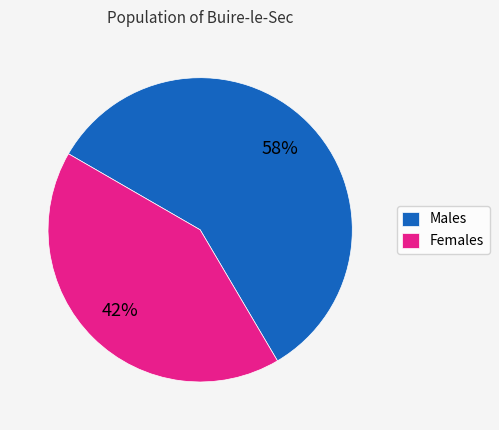

Between Females and Males, which is larger?

Males